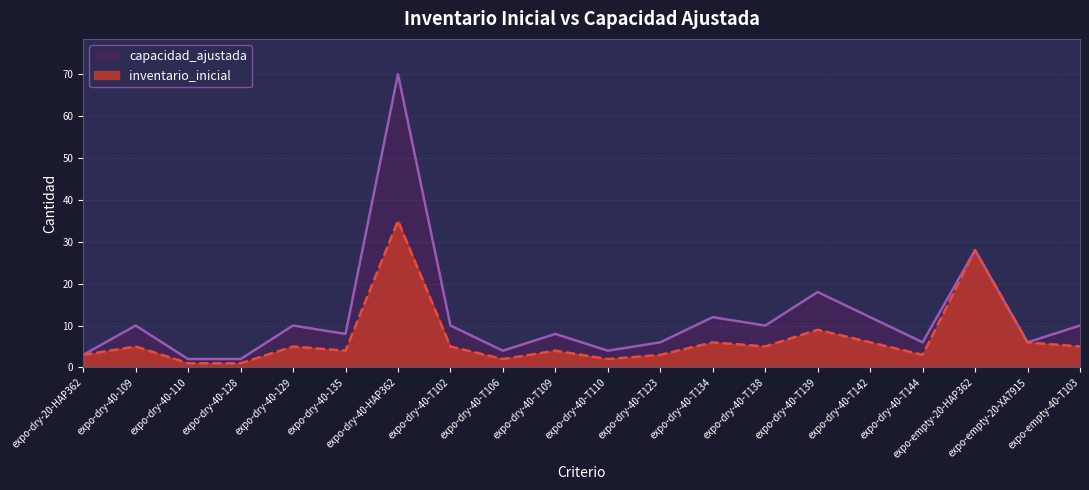

At expo-dry-40-T102, list the series in order from largest to smallest.

capacidad_ajustada, inventario_inicial